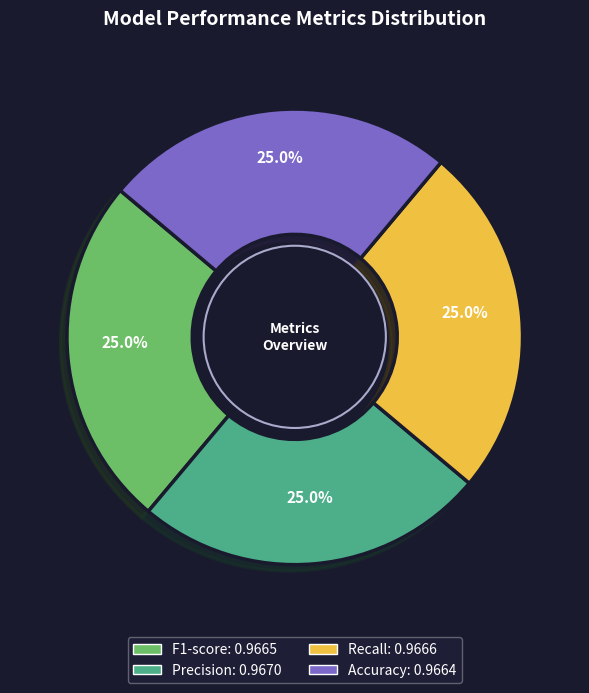

Does any single category account for the majority?

No